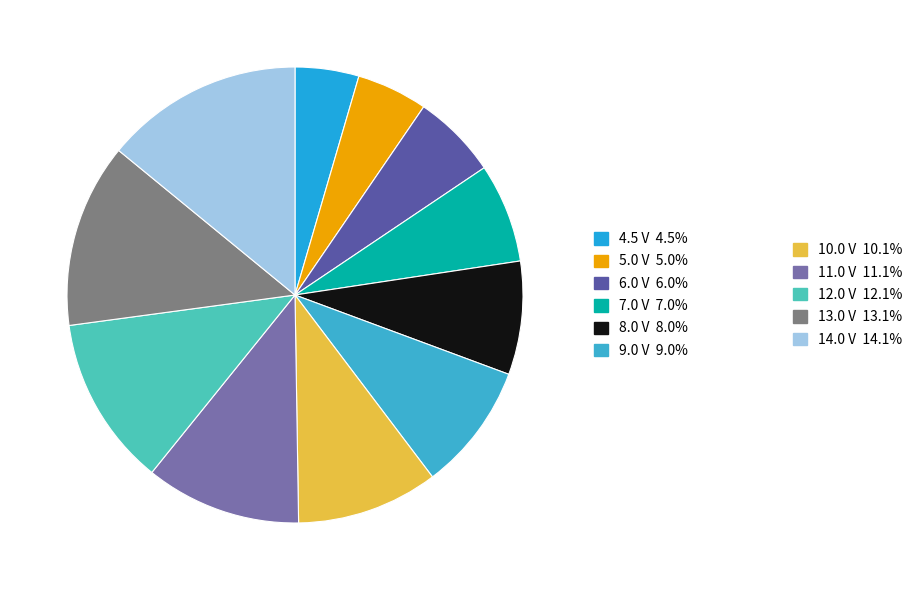

How many slices are in this pie chart?

11